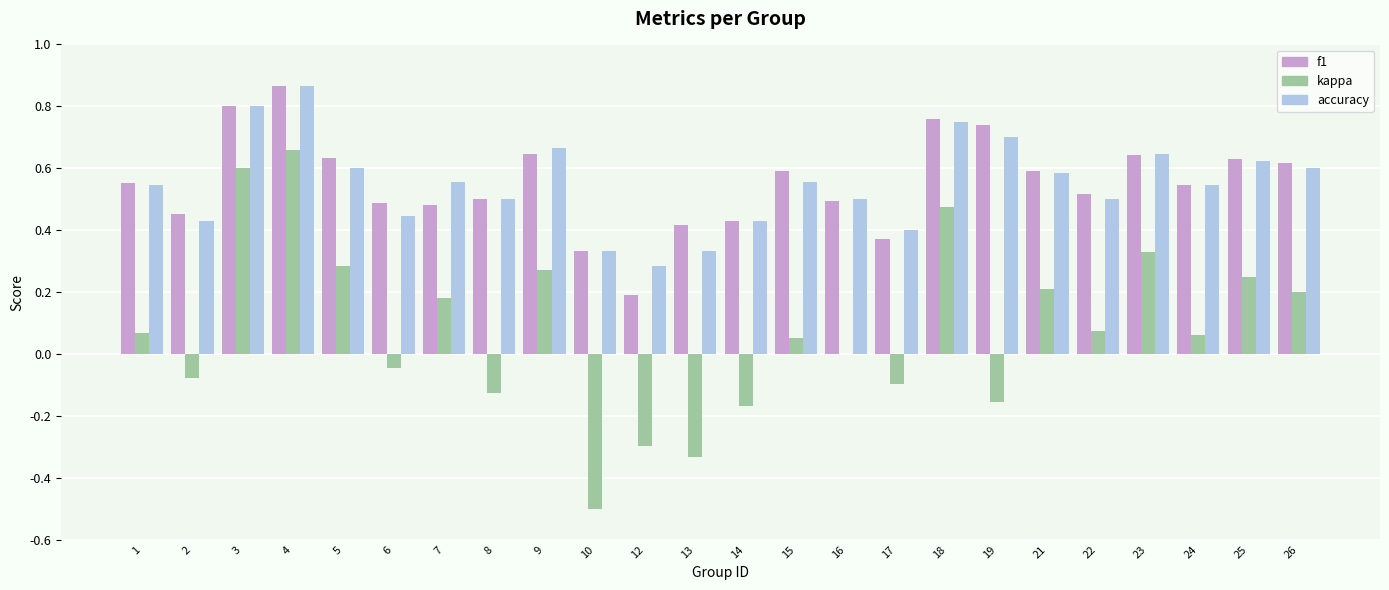

Is it true that accuracy equals 0.8 at 18?

True